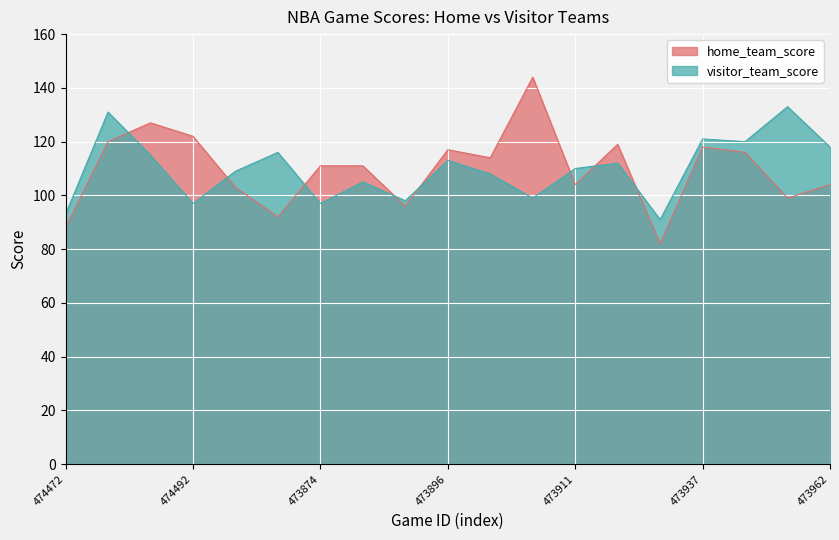

Count the number of data series in this chart.

2